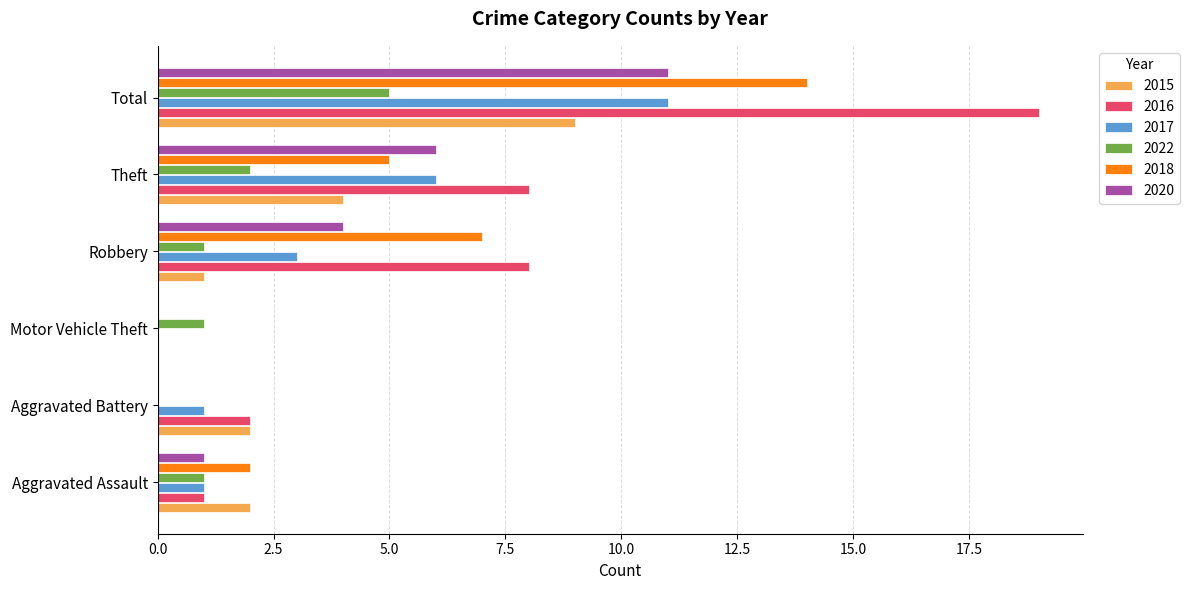

Which series has the largest total across all categories?

2016